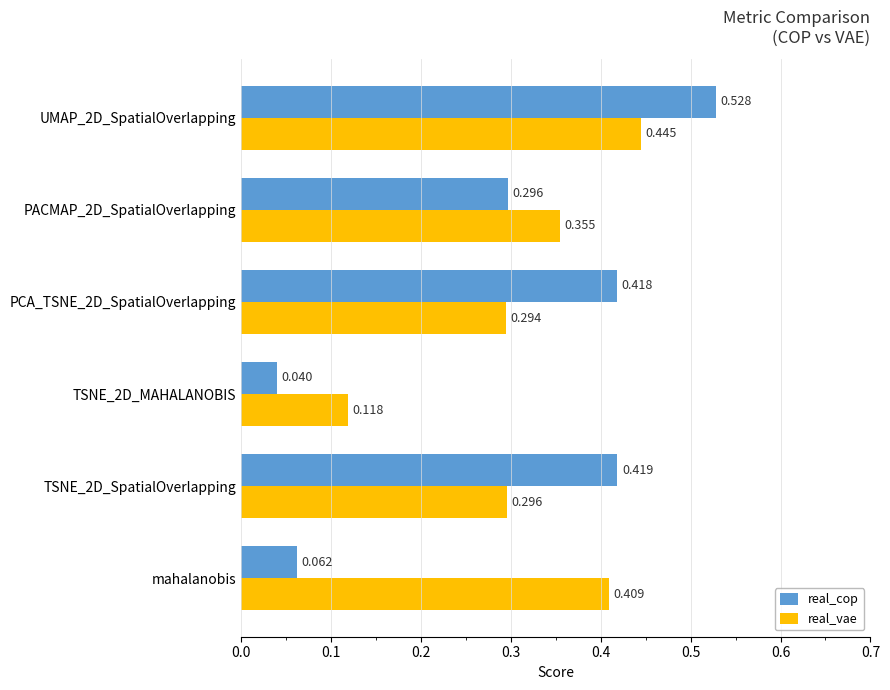

Is the value of real_cop at TSNE_2D_MAHALANOBIS greater than the value of real_vae at PACMAP_2D_SpatialOverlapping?

No